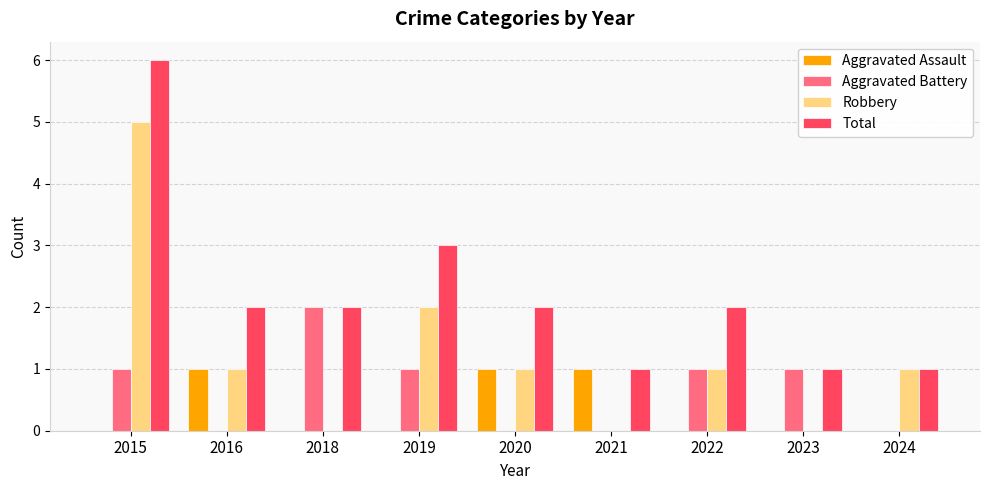

How many series are shown in this chart?

4